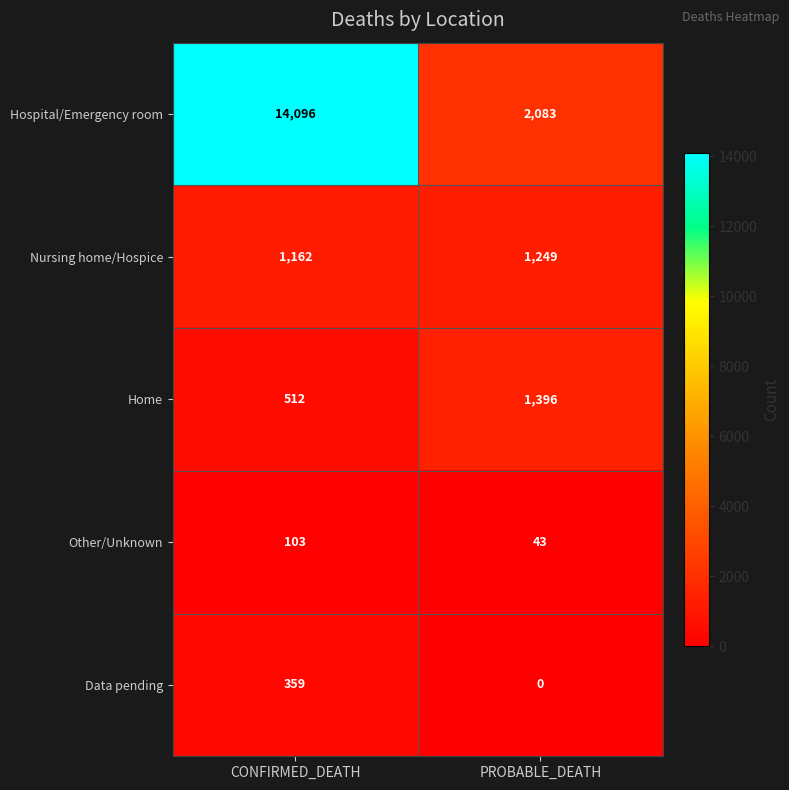

Which series has the largest total across all categories?

Hospital/Emergency room